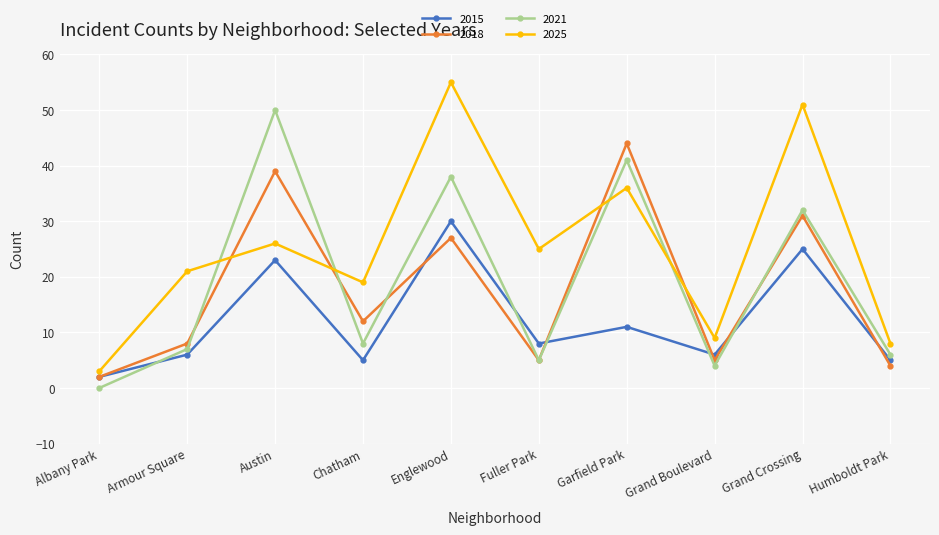

How many values in the 2015 series are below 8?

5